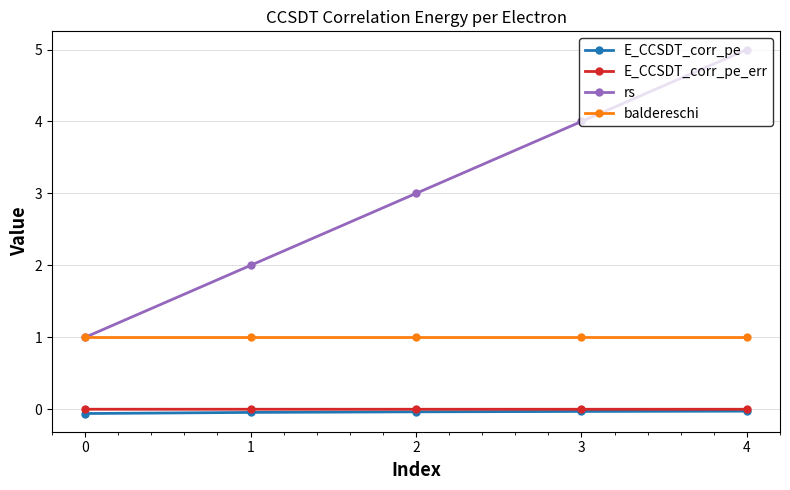

True or false: E_CCSDT_corr_pe and baldereschi cross at least once.

False